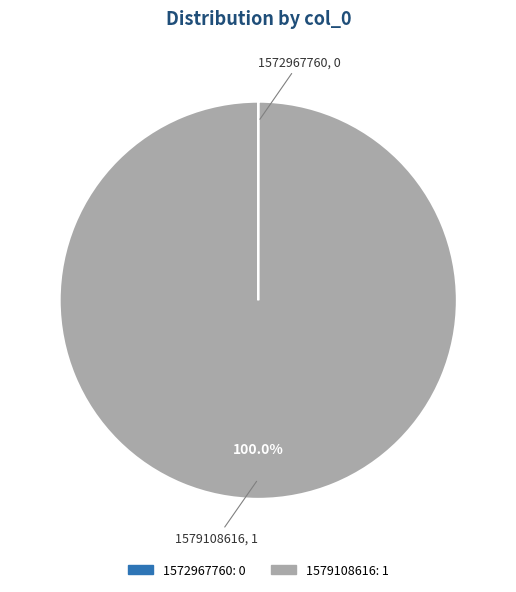

What is the largest slice in the pie chart?

1579108616